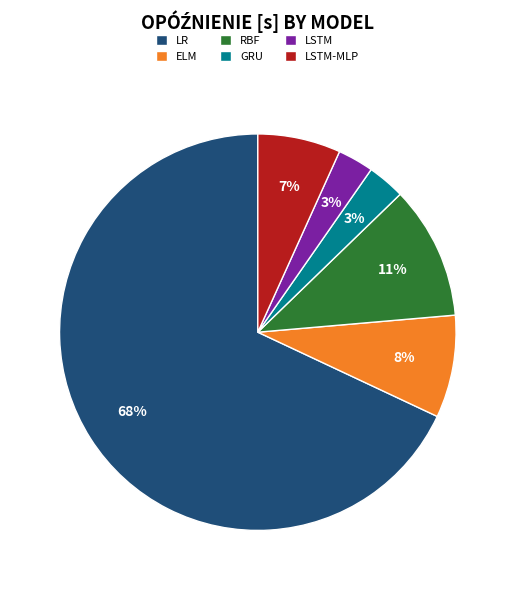

To the nearest percent, what is the combined percentage of LSTM-MLP and LR?

75%